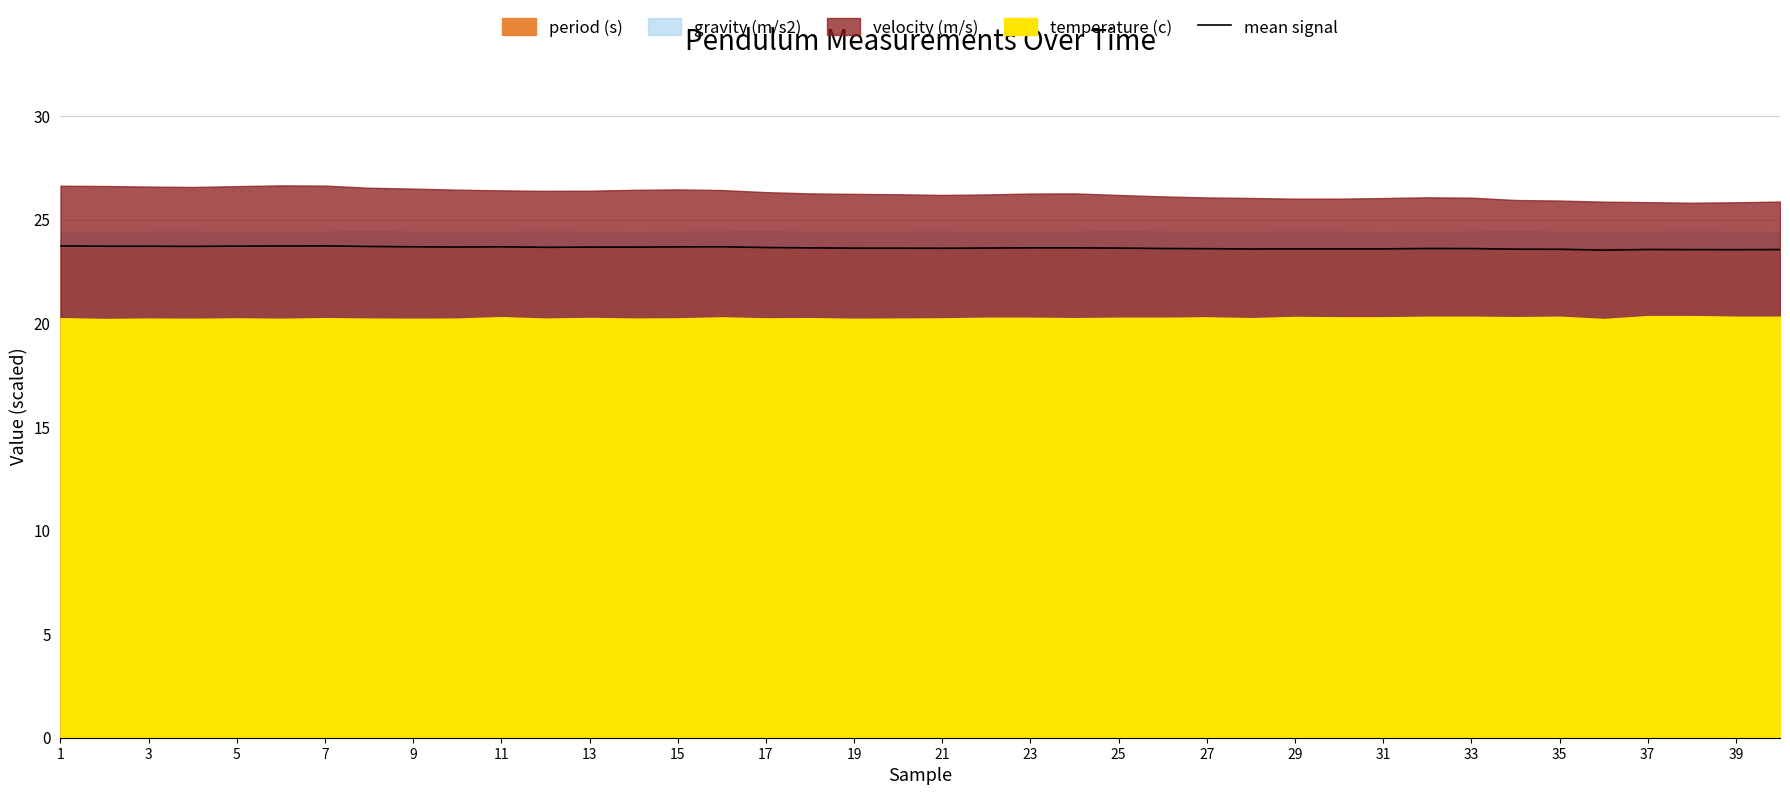

What is the lowest value of the mean signal series?

23.5